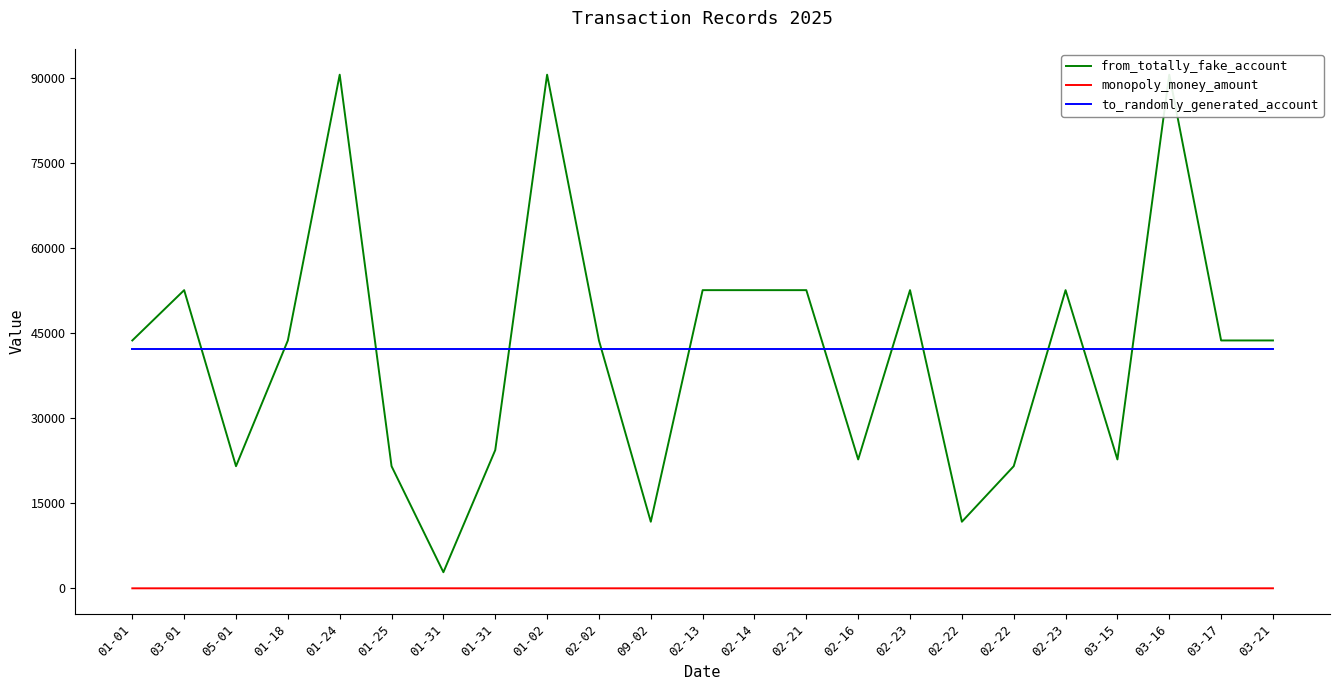

What is the value of the monopoly_money_amount point at the 12th from the left?

2.5